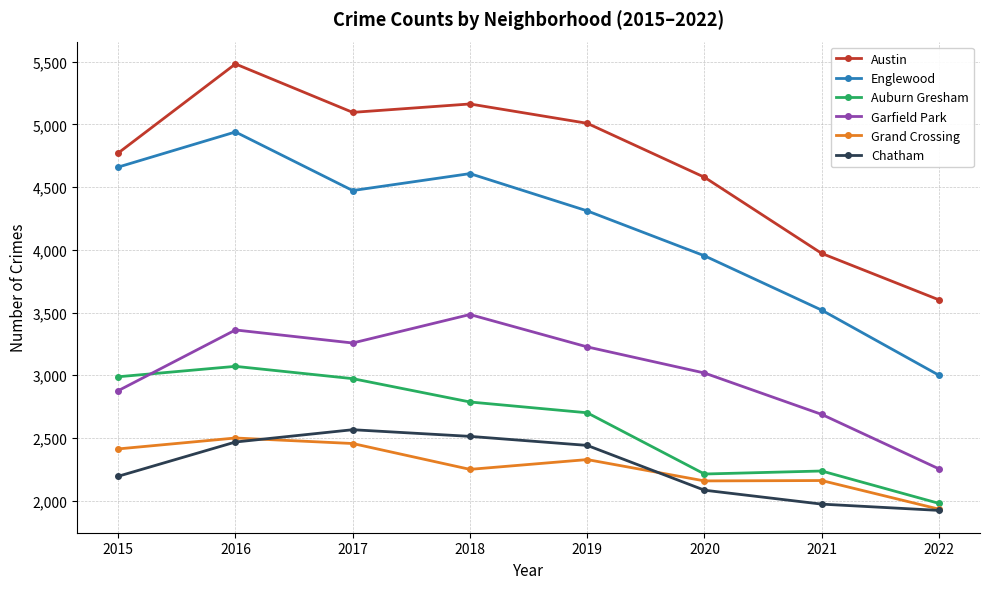

Is the value of Garfield Park at 2021 greater than the value of Austin at 2017?

No